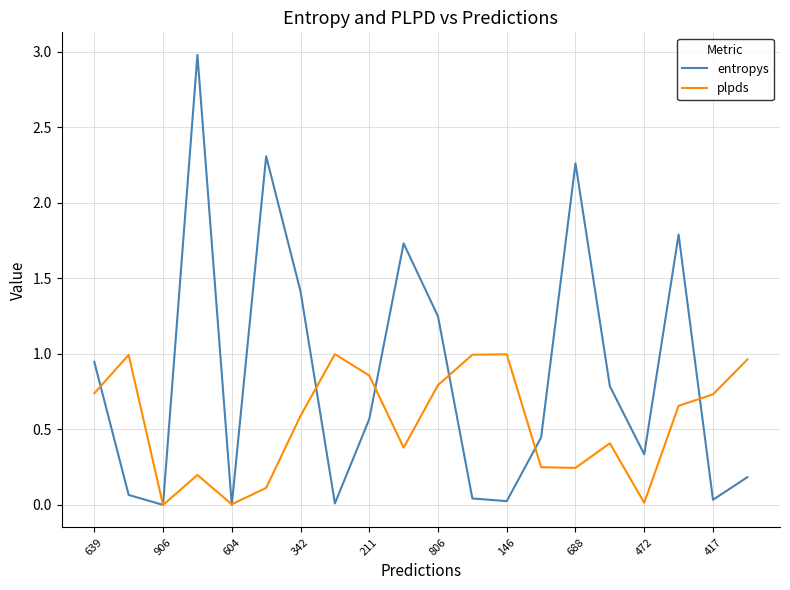

What is the greatest value displayed?

3.0